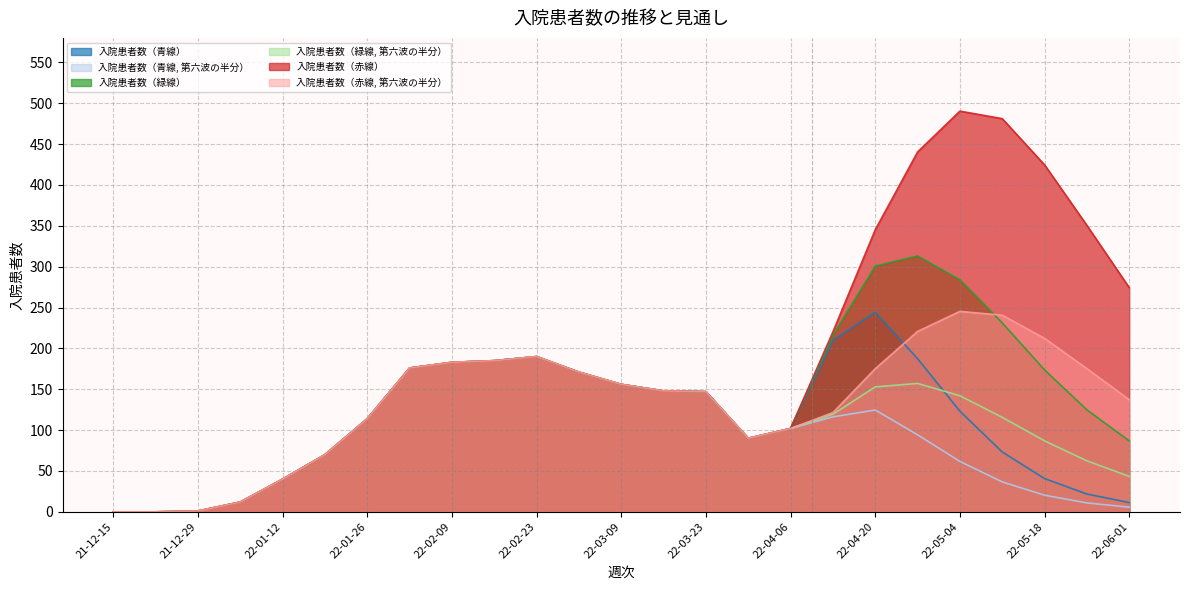

Which series changed the most between 22-02-09 and 22-03-09?

入院患者数（青線）